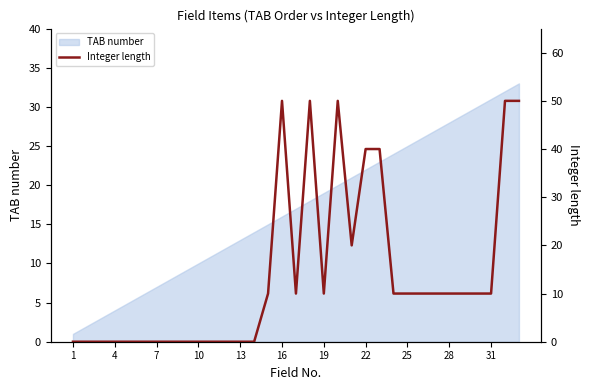

How many lines are shown in the chart?

1